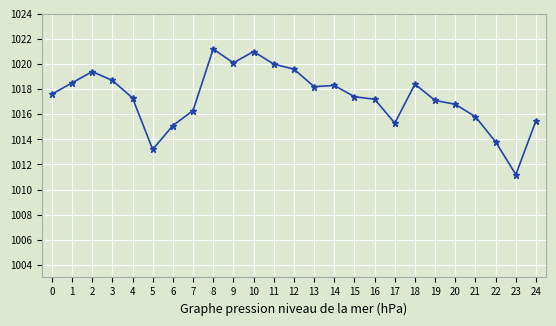

Reading left to right, list all the values displayed in this chart.

1017.6	1018.5	1019.4	1018.7	1017.3	1013.2	1015.1	1016.3	1021.2	1020.1	1021.0	1020.0	1019.6	1018.2	1018.3	1017.4	1017.2	1015.3	1018.4	1017.1	1016.8	1015.8	1013.8	1011.2	1015.5